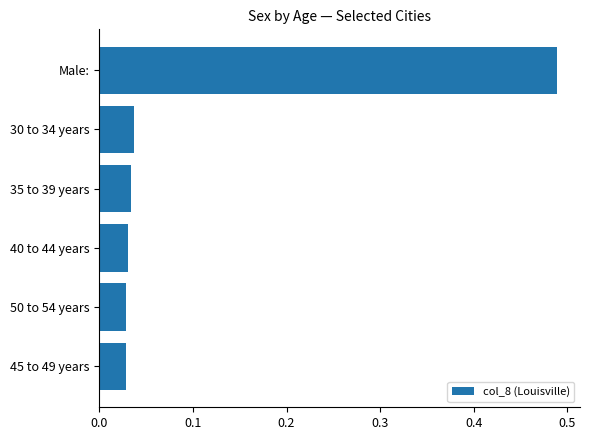

Is it true that the value at Male: is 0.7?

False